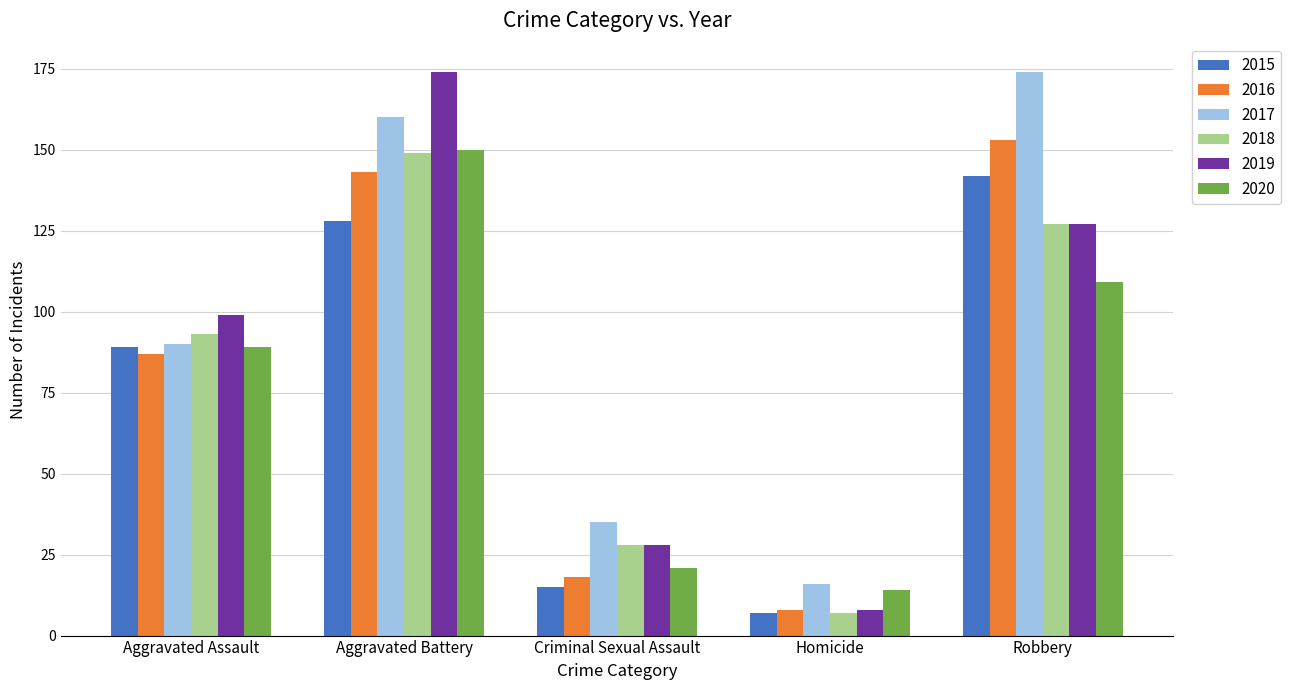

List the labels in order of 2017 value, smallest first.

Homicide, Criminal Sexual Assault, Aggravated Assault, Aggravated Battery, Robbery